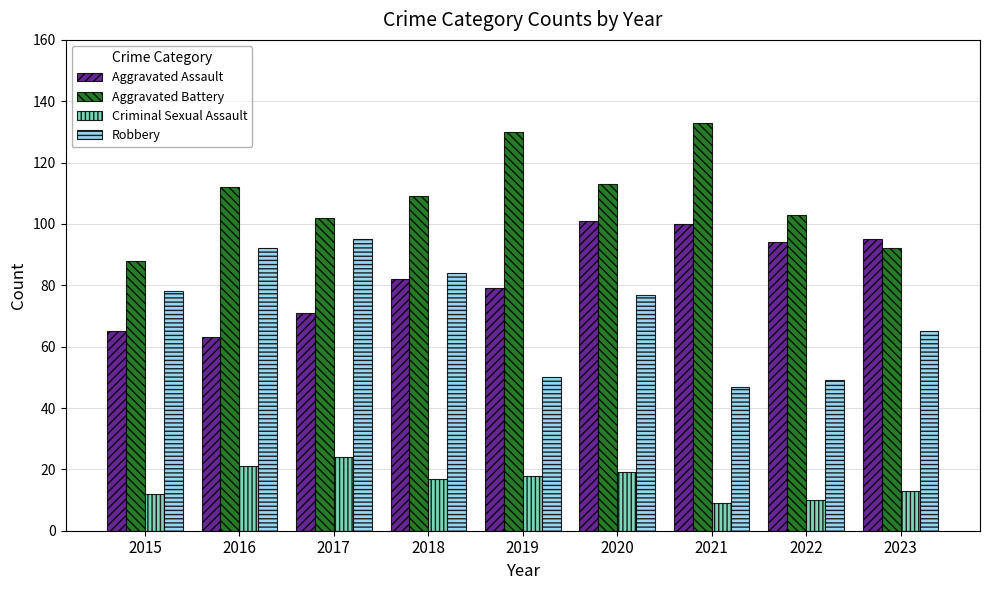

How many bars are there in each group?

4